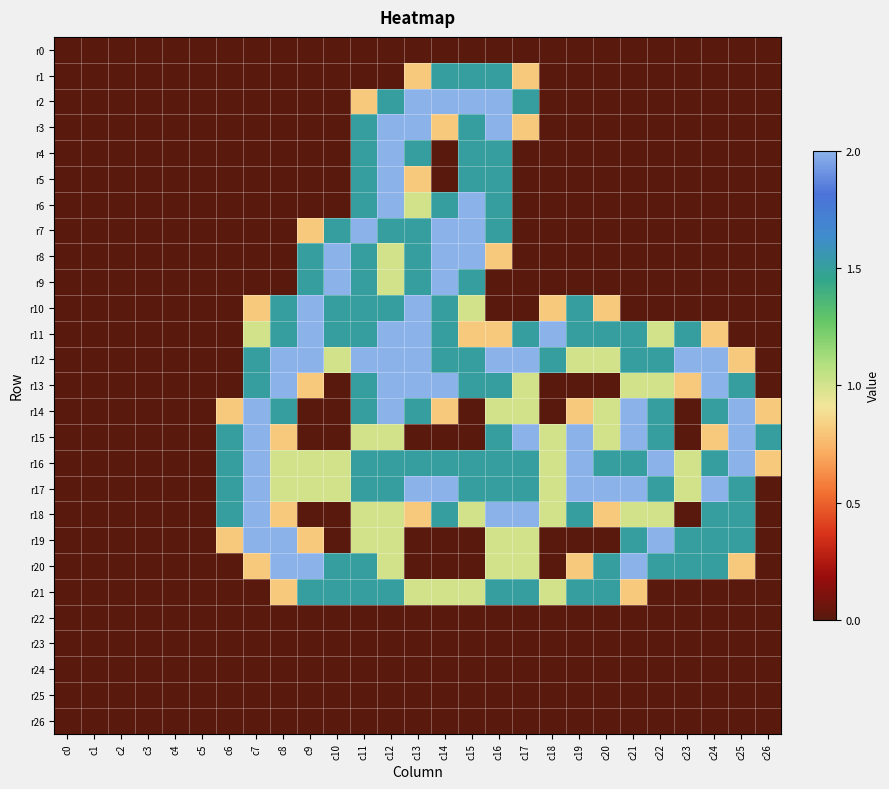

What is the total value across all series at c26?

3.1